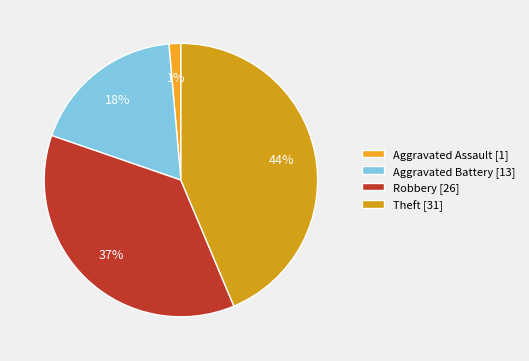

To the nearest percent, what is the average slice percentage?

25%